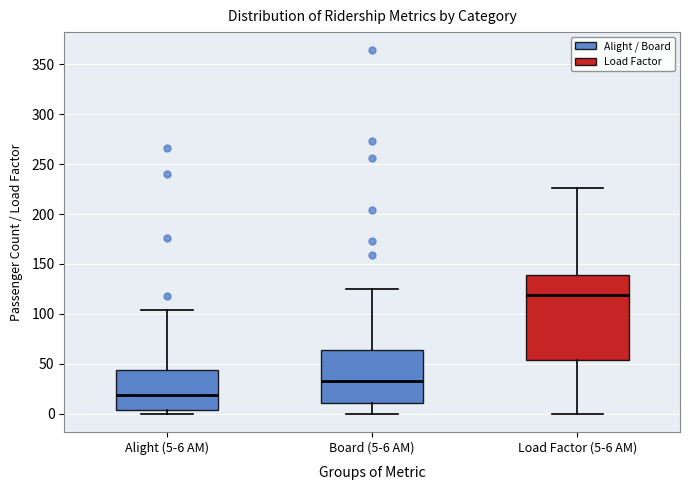

Reading left to right, read every box against the y-axis: the position of its median line, the range the box covers, and the ends of its whiskers. The values are not printed on the chart, so give them approximately, as read against the axis.

Alight (5-6 AM): median 20, box 5 to 45, whiskers 0 to 105
Board (5-6 AM): median 35, box 10 to 65, whiskers 0 to 125
Load Factor (5-6 AM): median 120, box 55 to 140, whiskers 0 to 225